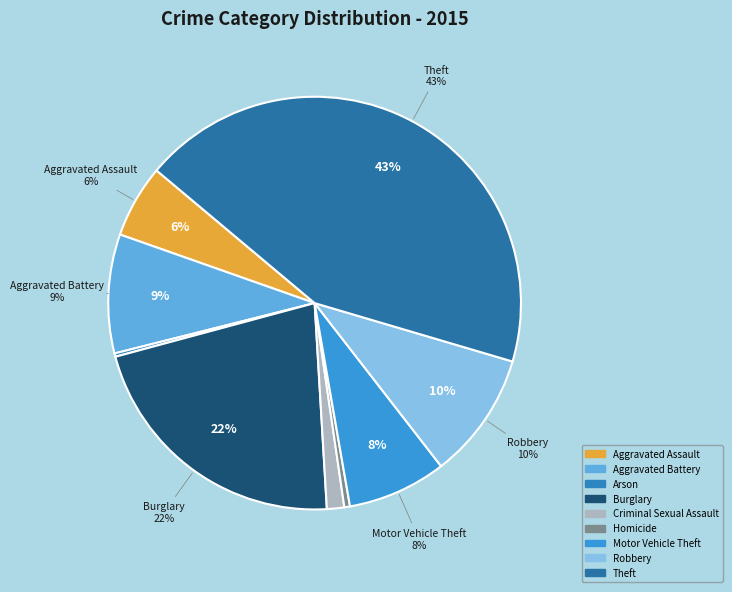

Is the sum of Aggravated Battery and Robbery greater than half?

No